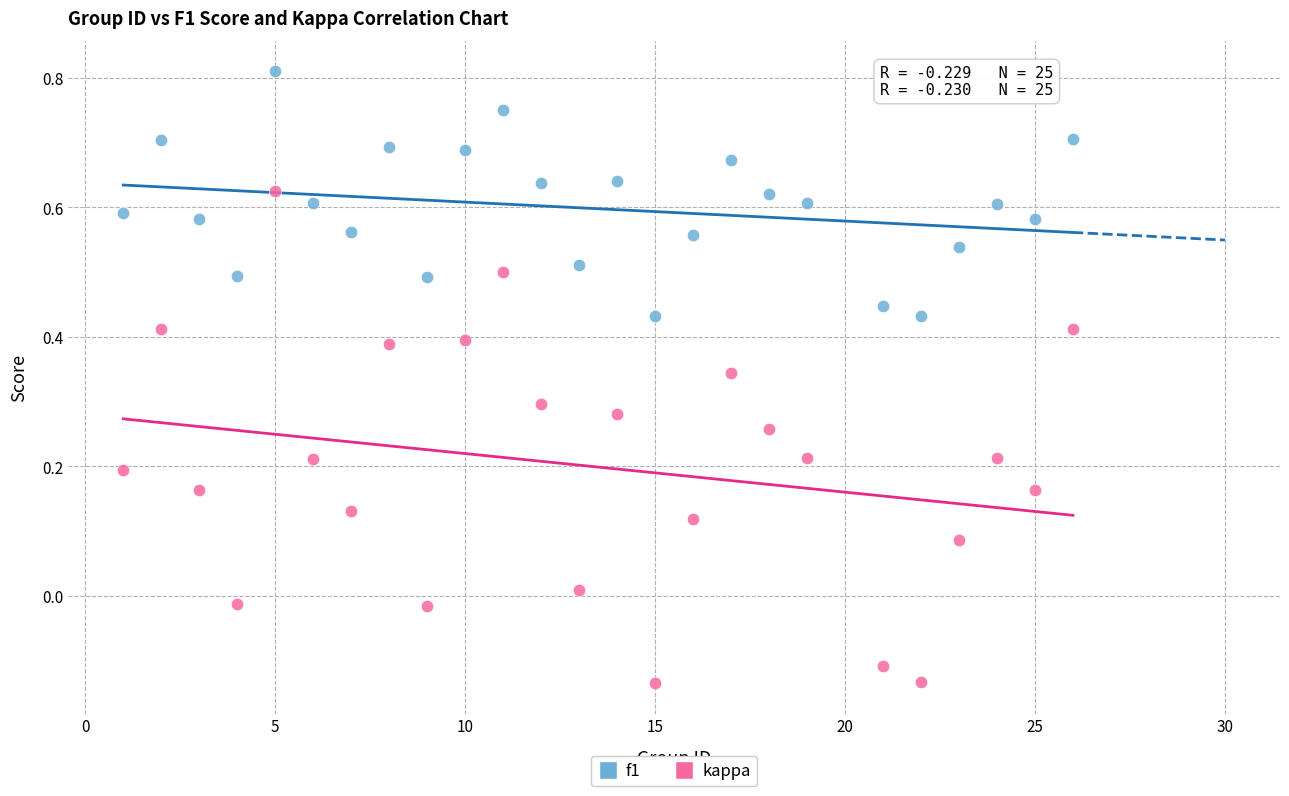

What are all the series names shown in the legend?

f1, kappa